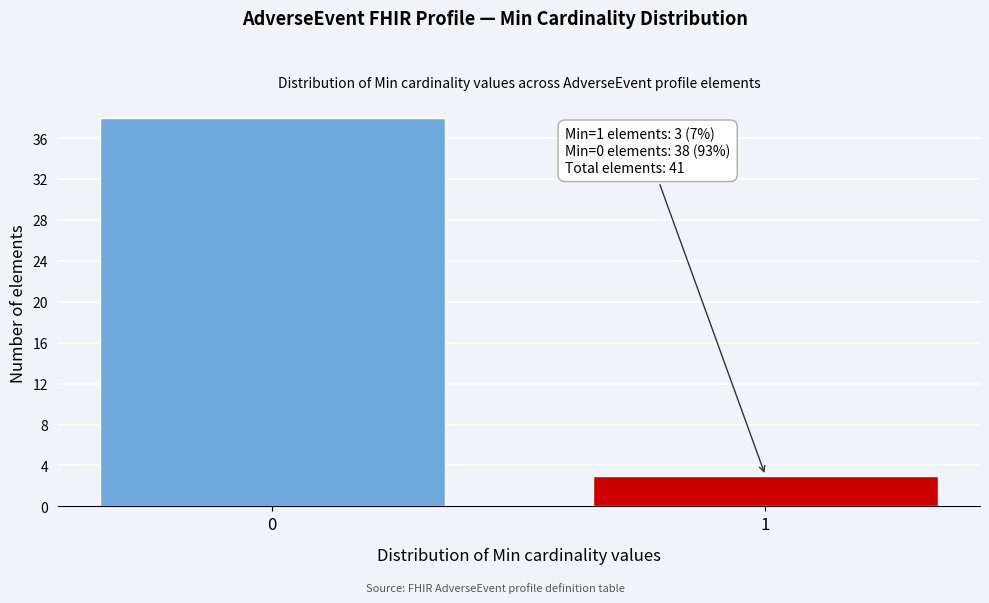

Reading left to right, list all the values displayed in this chart.

38	3